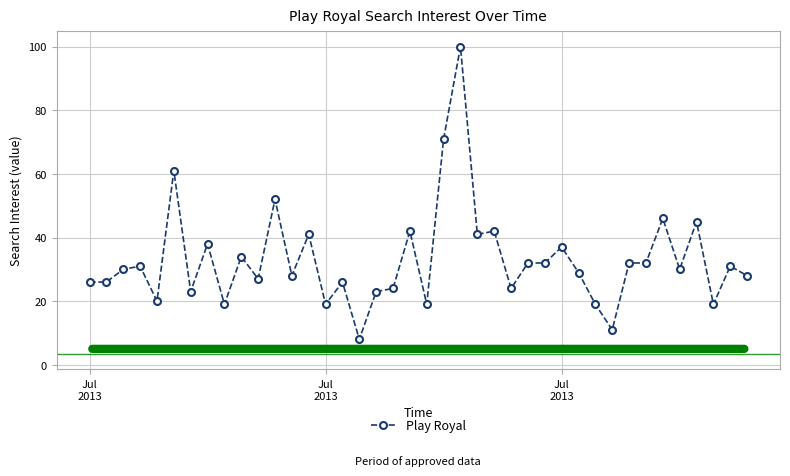

What is the average value?

33